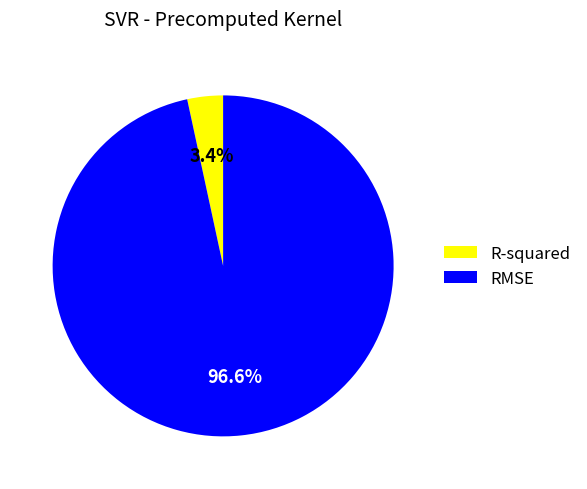

What is the smallest slice in the pie chart?

R-squared